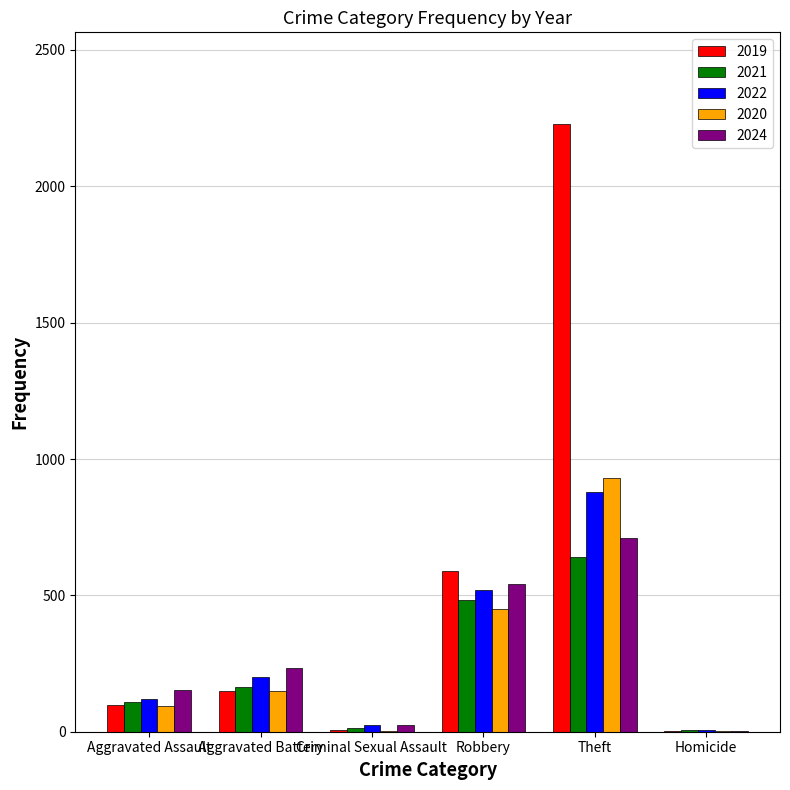

The 2021 series shows 642 at Theft. True or false?

True